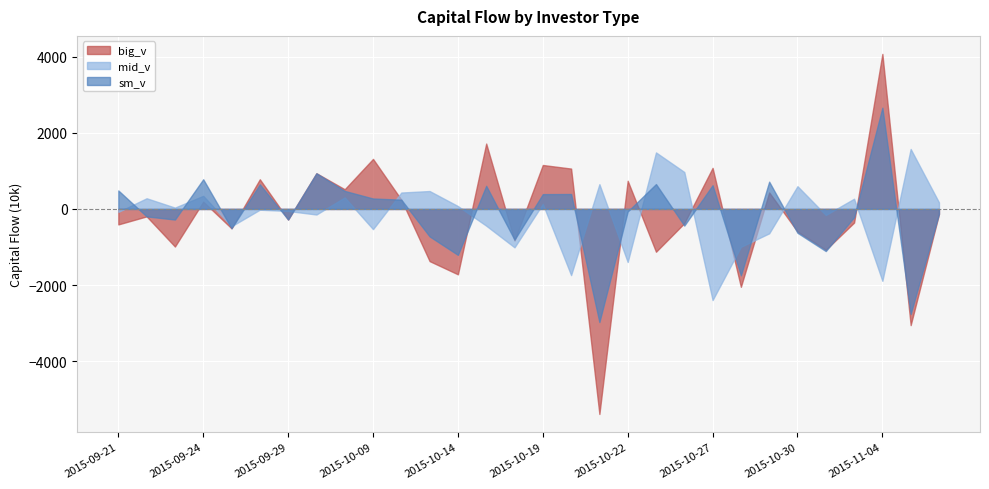

Where does the big_v series first go above -196?

2015-09-24